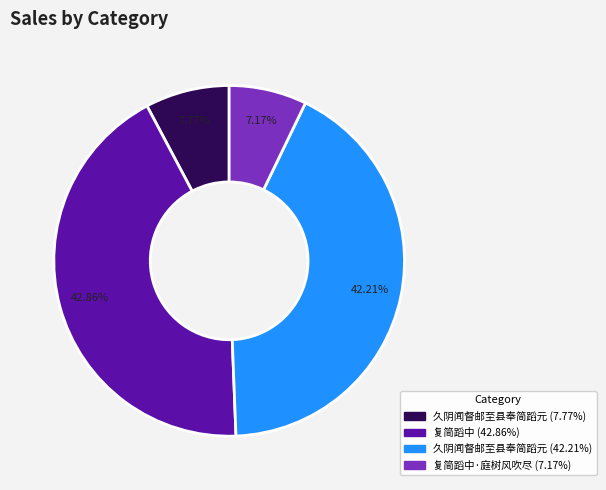

Is there any slice that represents more than half of the pie?

No